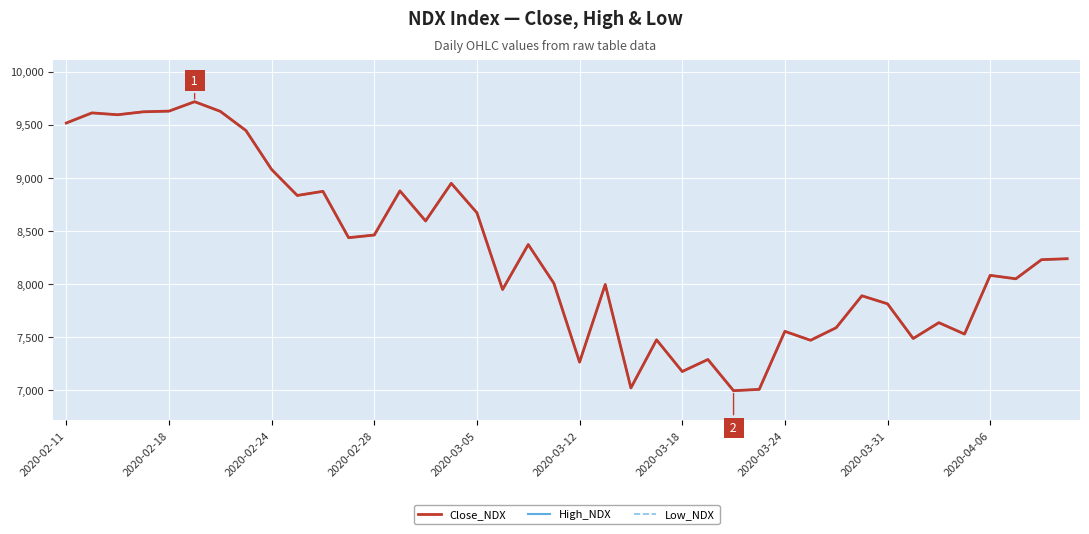

True or false: Low_NDX and High_NDX intersect in this chart.

False